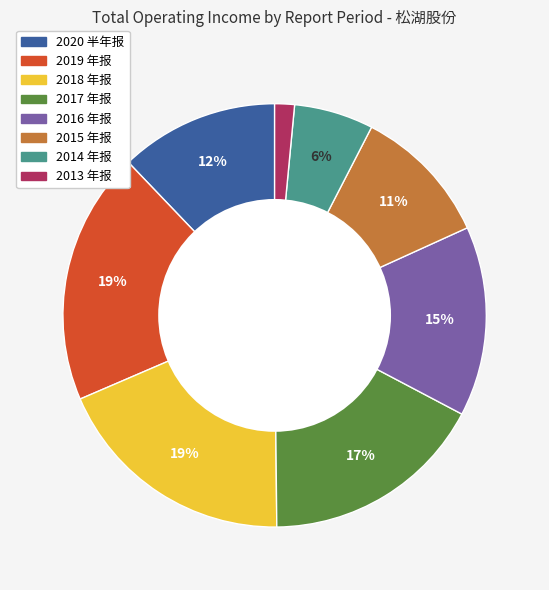

True or false: 2020 半年报 accounts for 23% of the total.

False